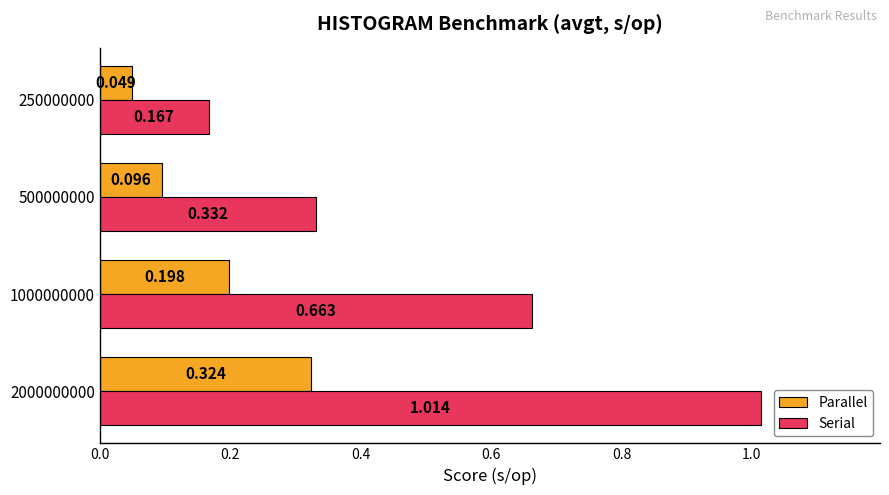

Count the Parallel values in the range 0 to 1.

4